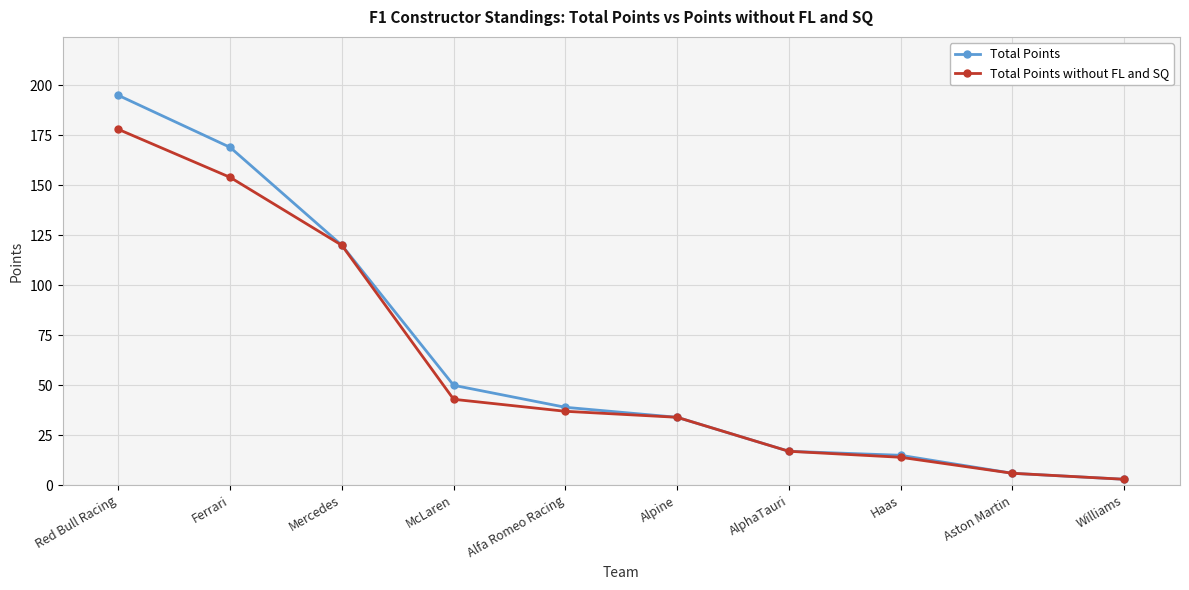

The value of Total Points at Mercedes is 159. True or false?

False